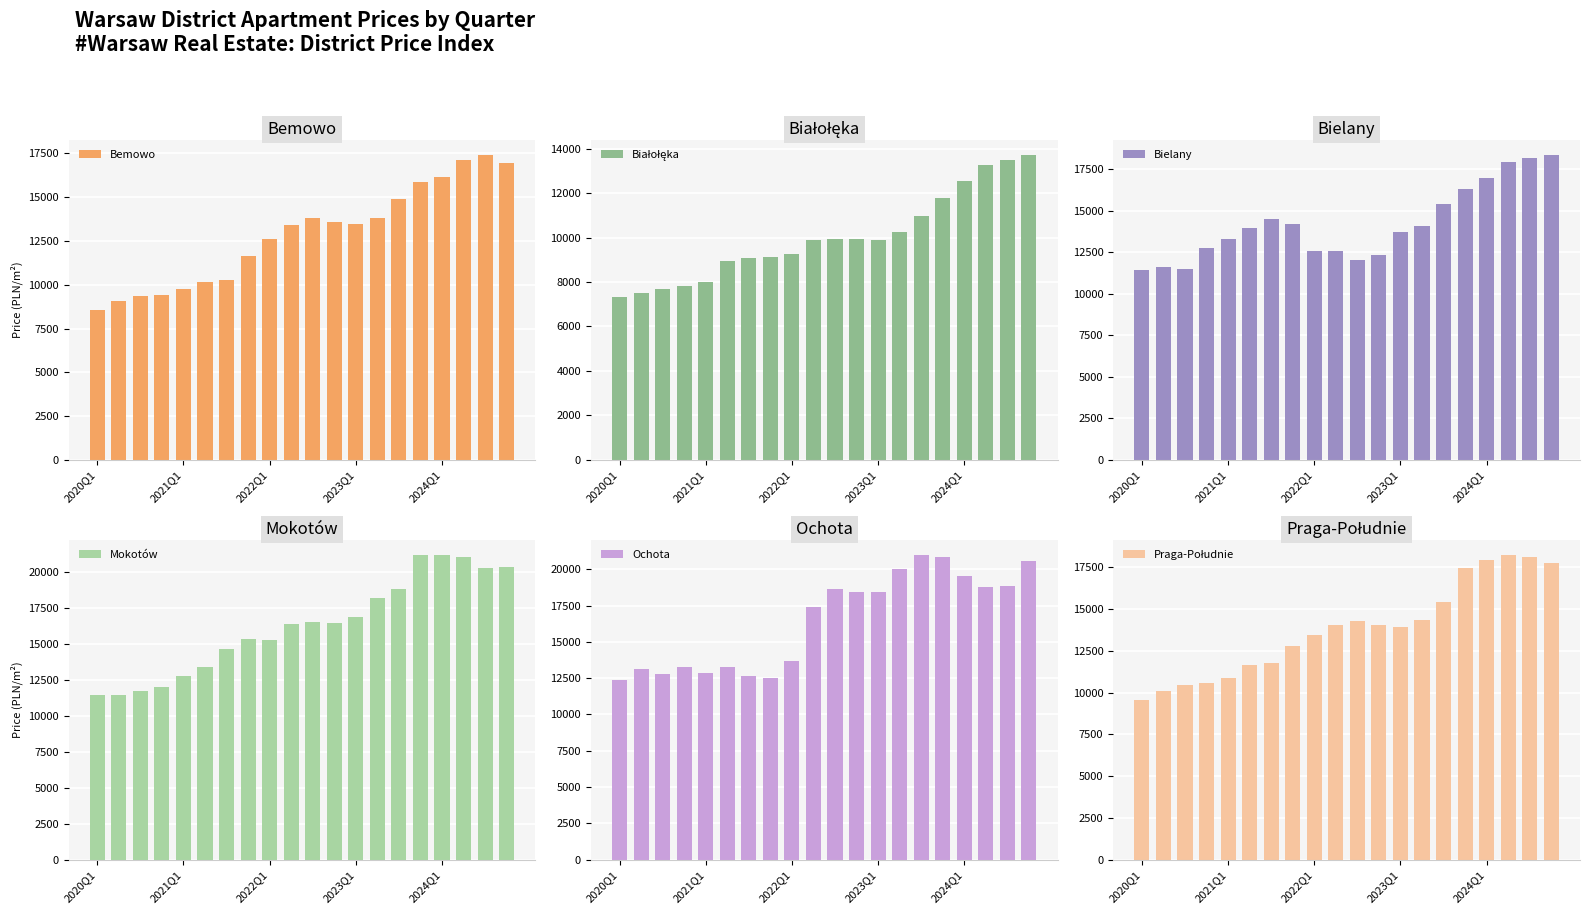

What are all the series names shown in the legend?

Bemowo, Białołęka, Bielany, Mokotów, Ochota, Praga-Południe